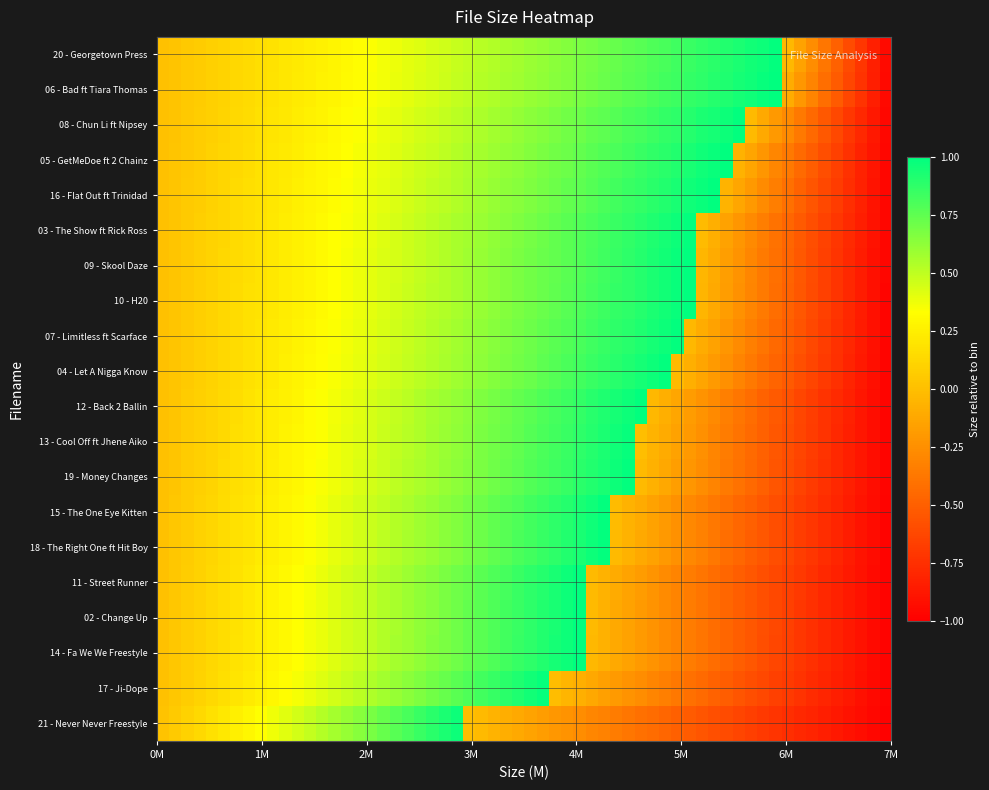

At which category does the chart reach its minimum across all series?

21 - Never Never Freestyle